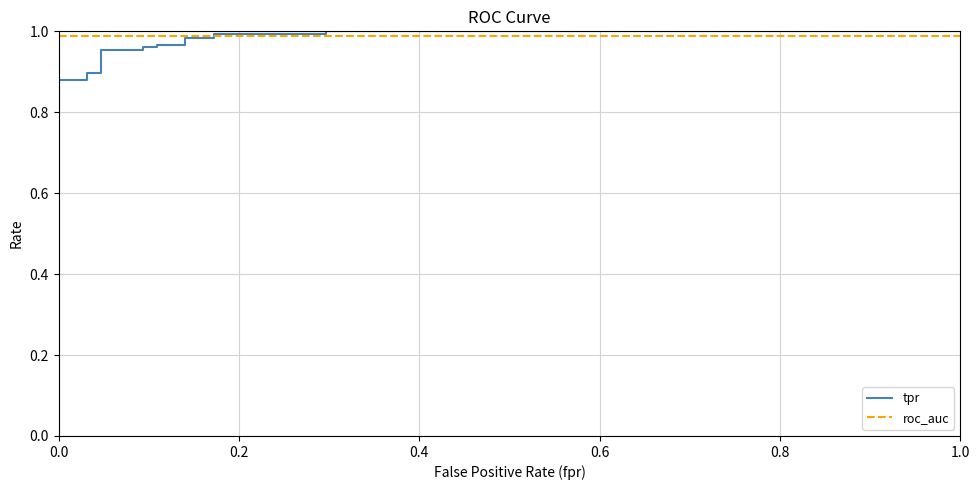

True or false: roc_auc and tpr intersect in this chart.

True